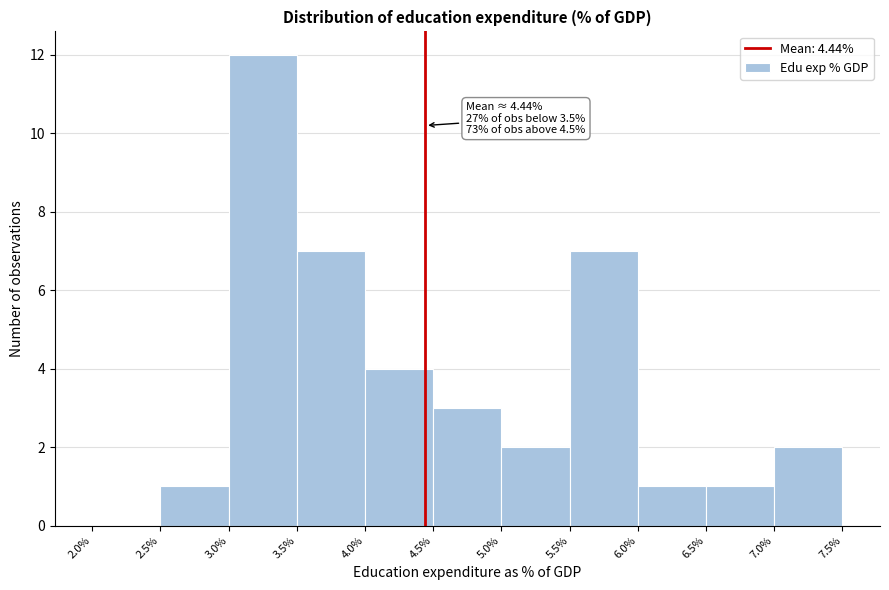

Which range on the x-axis has the tallest bar?

3.0% to 3.5%